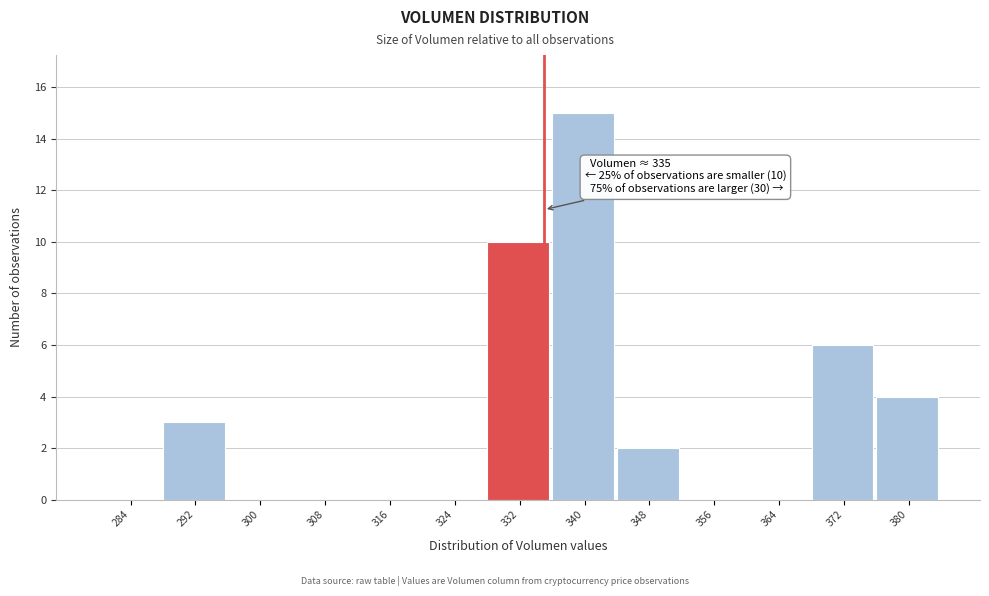

Which range on the x-axis has the tallest bar?

336 to 344